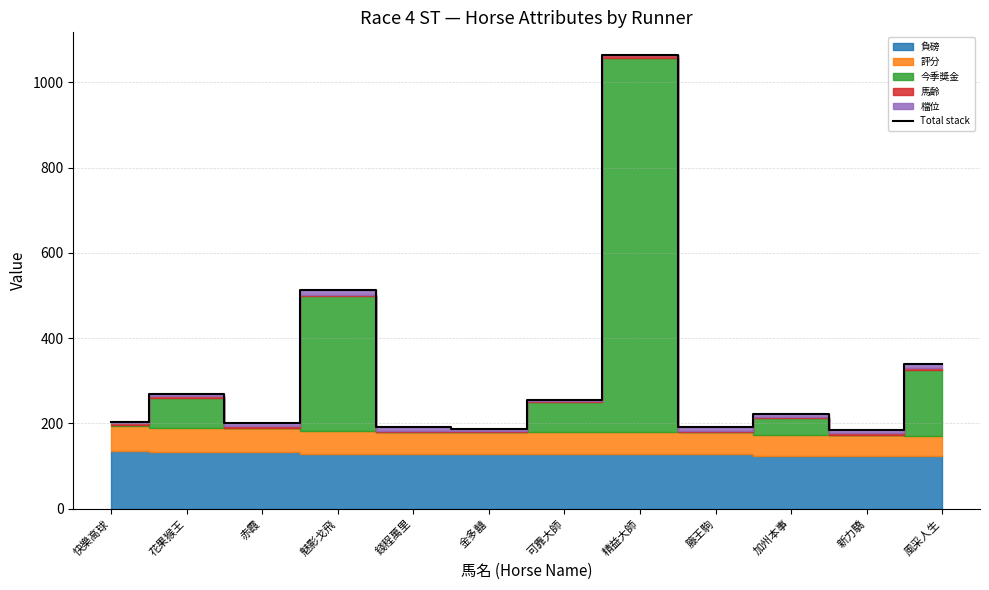

Reading left to right, extract all data points from this chart.

快樂高球=203	花果猴王=269	赤霞=200	魅影戈飛=513	錢程萬里=192	金多囍=186	可靠大師=254	精益大師=1064	籐王駒=191	加州本事=222	新力驕=185	風采人生=340